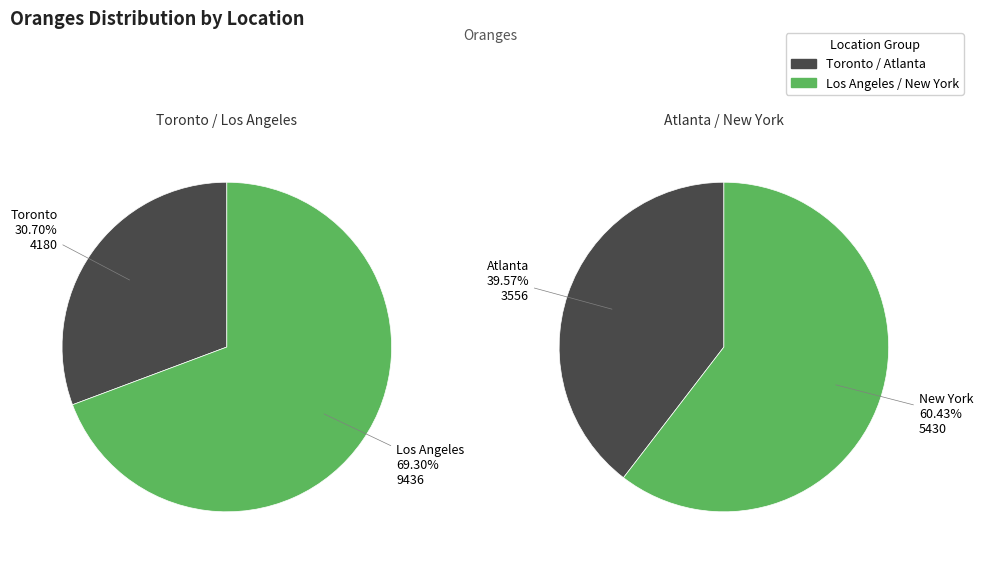

How many segments does this pie chart have?

4